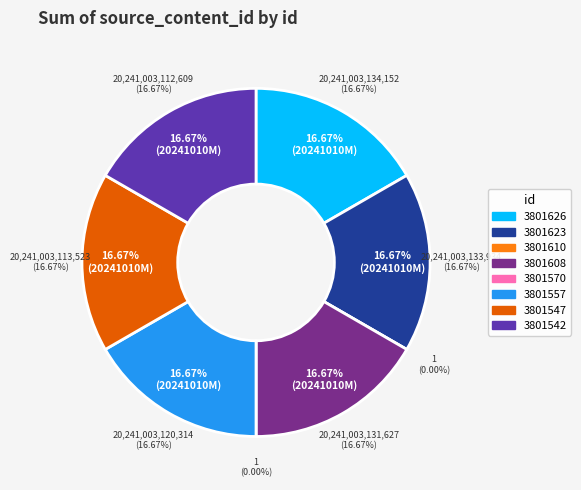

Which slice is the largest?

3801626